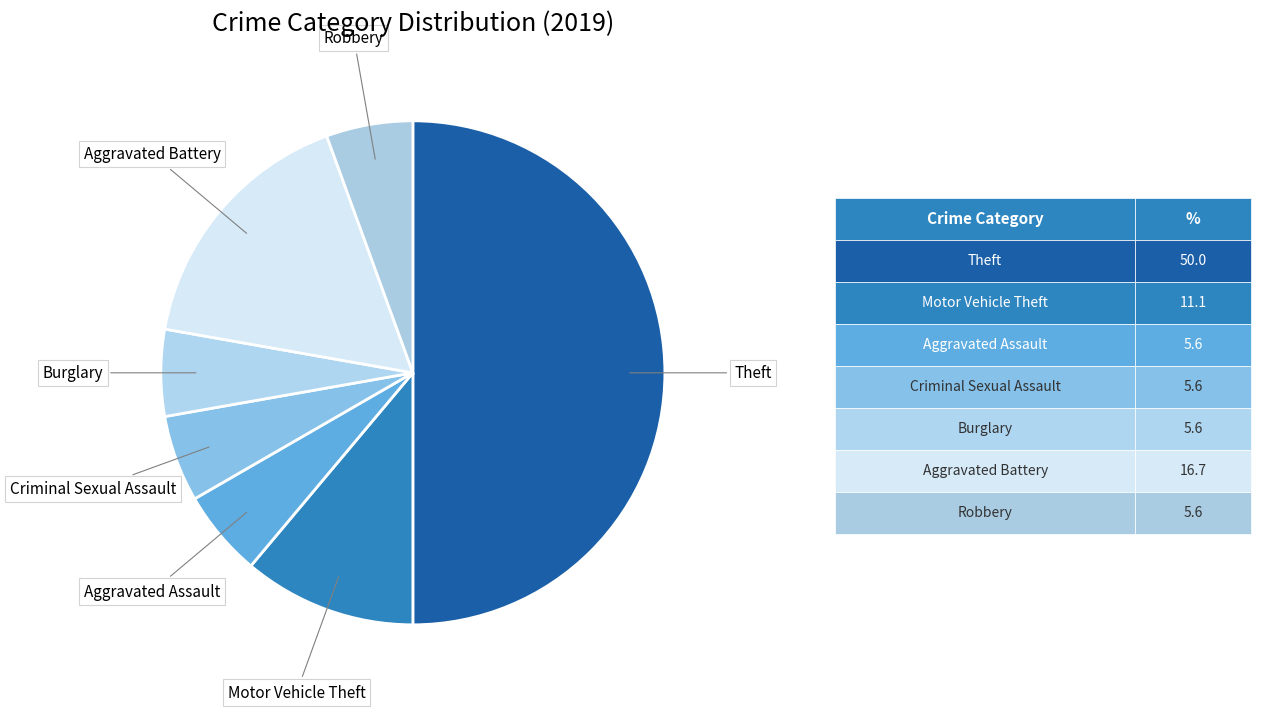

Combined, do Theft and Burglary account for over 50%?

Yes